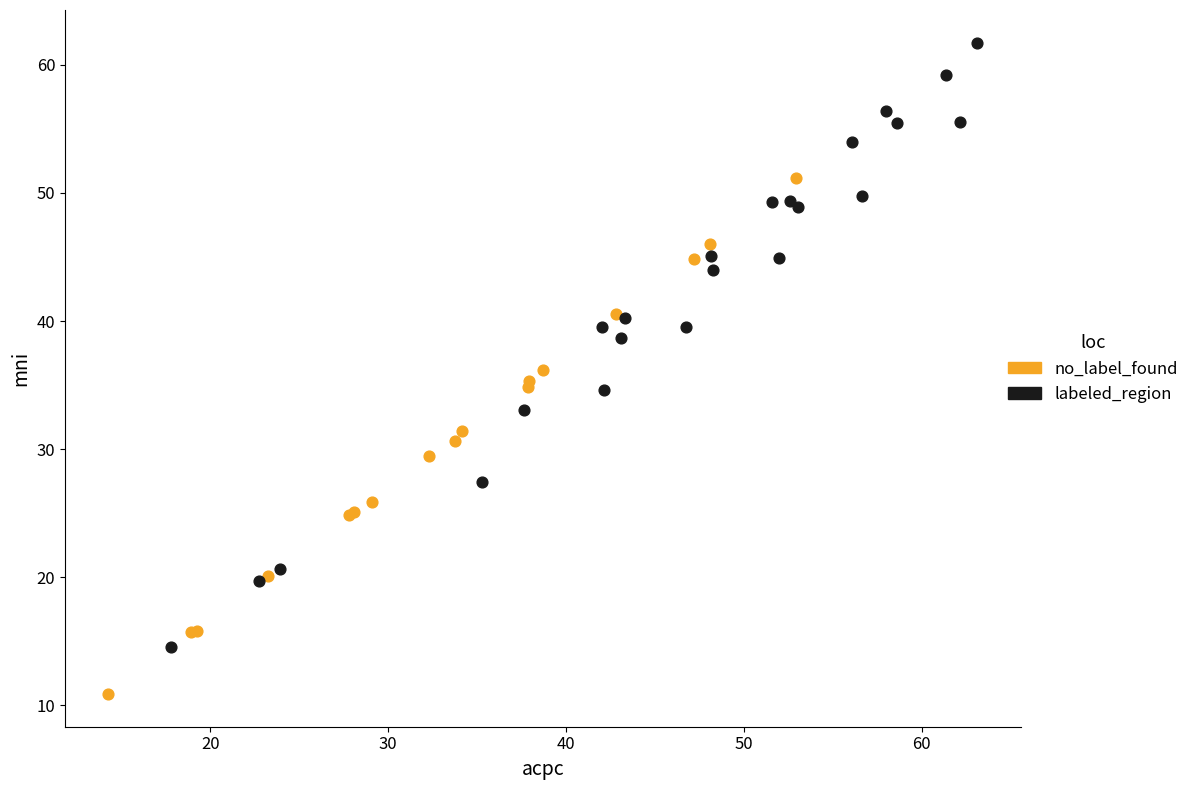

Which series contains the lowest Y value?

no_label_found